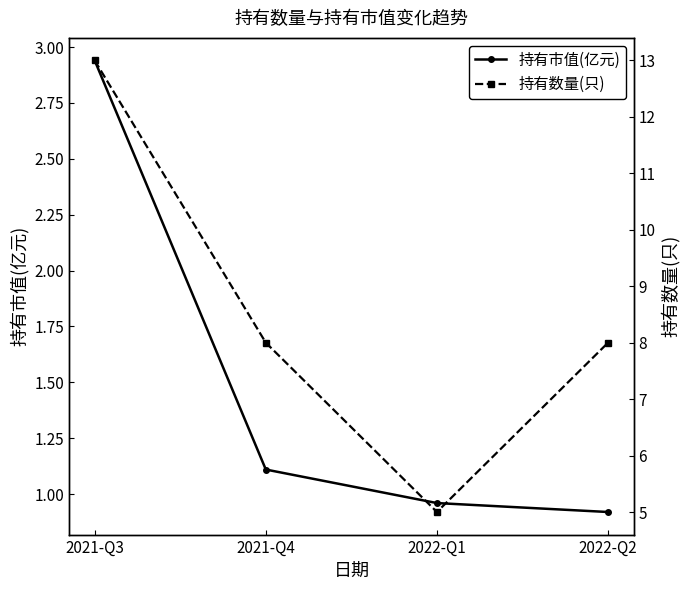

What is the label of the 4th point from the right?

2021-Q3